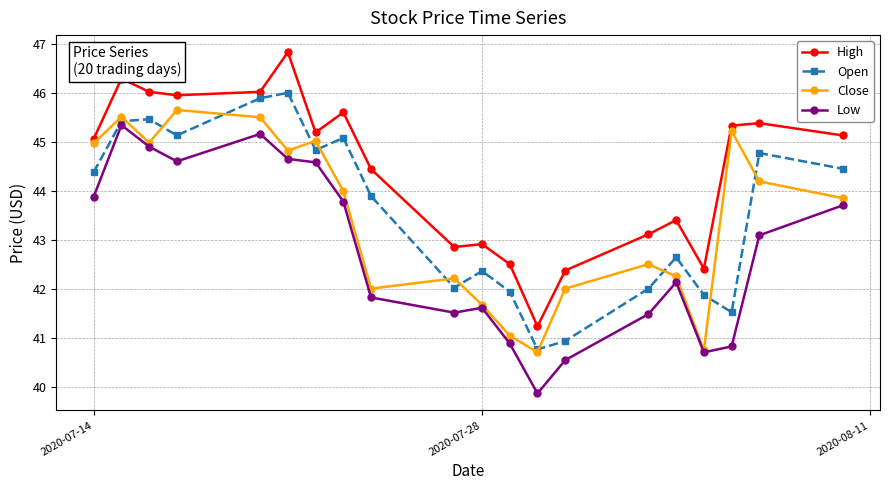

List the series in order of their peak value, highest first.

High, Open, Close, Low